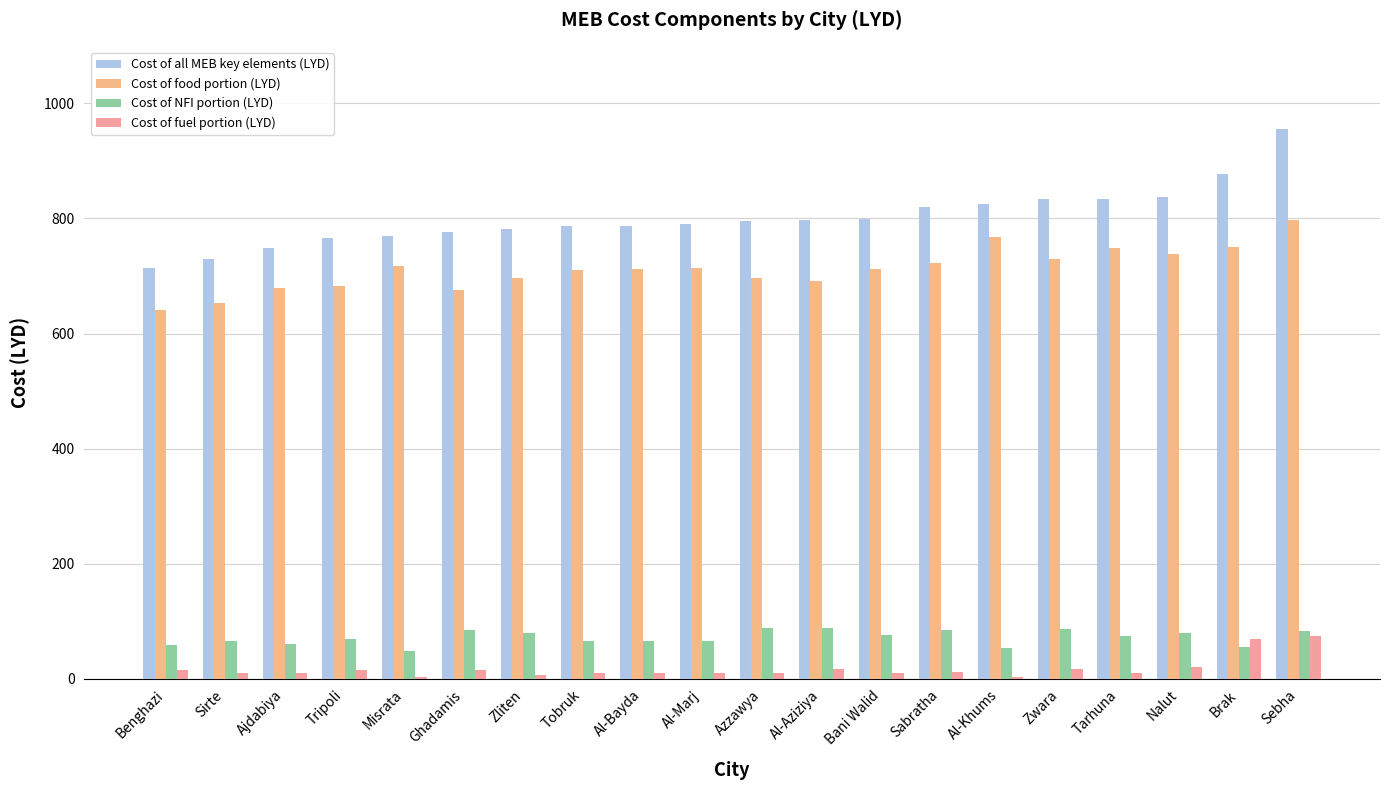

What is the lowest value of the Cost of NFI portion (LYD) series?

48.5